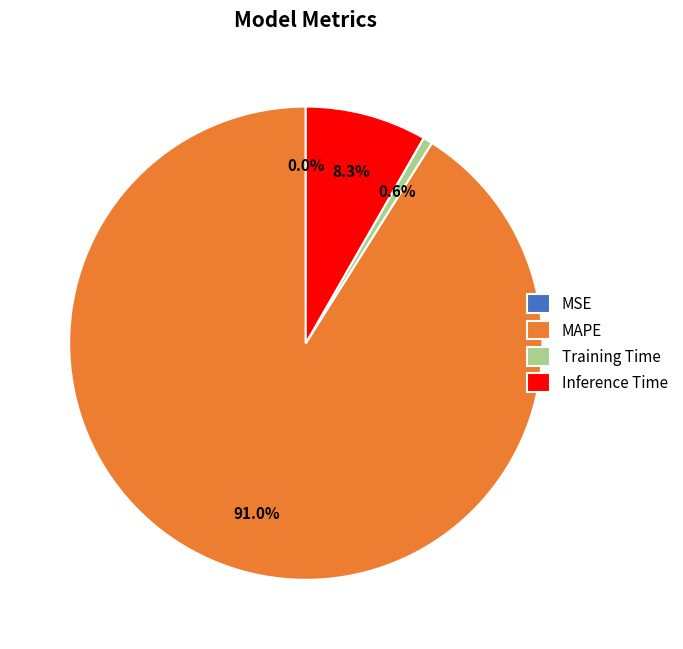

Is MAPE the majority of the pie?

Yes